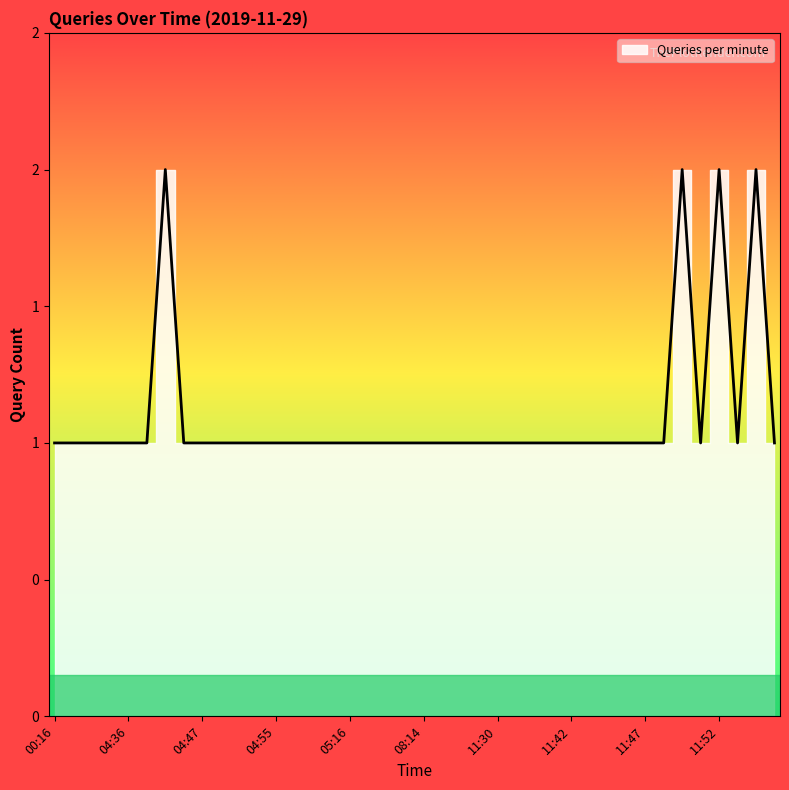

Which label corresponds to the smallest value in the chart?

00:16